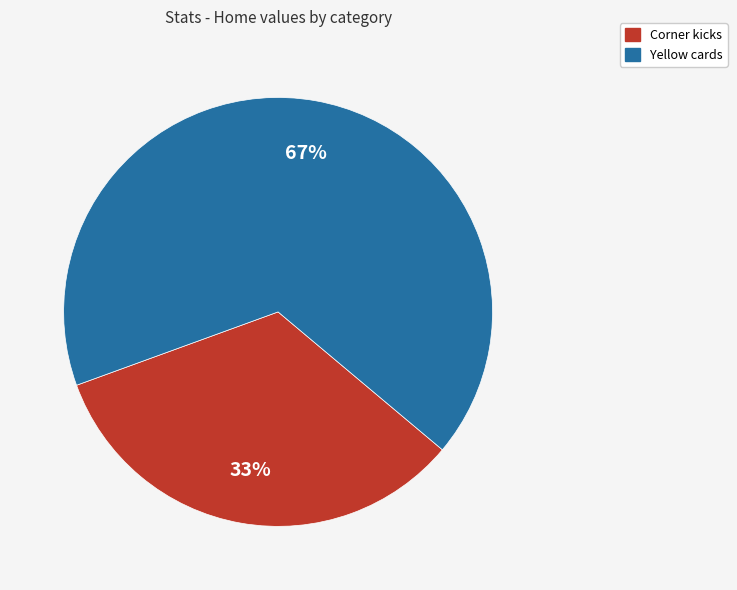

To the nearest percent, what portion does Yellow cards represent?

67%